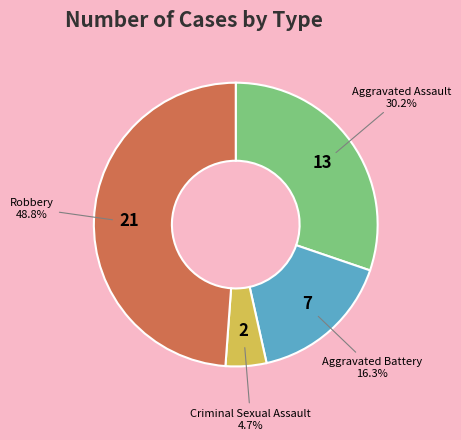

Is there a majority slice in this chart?

No